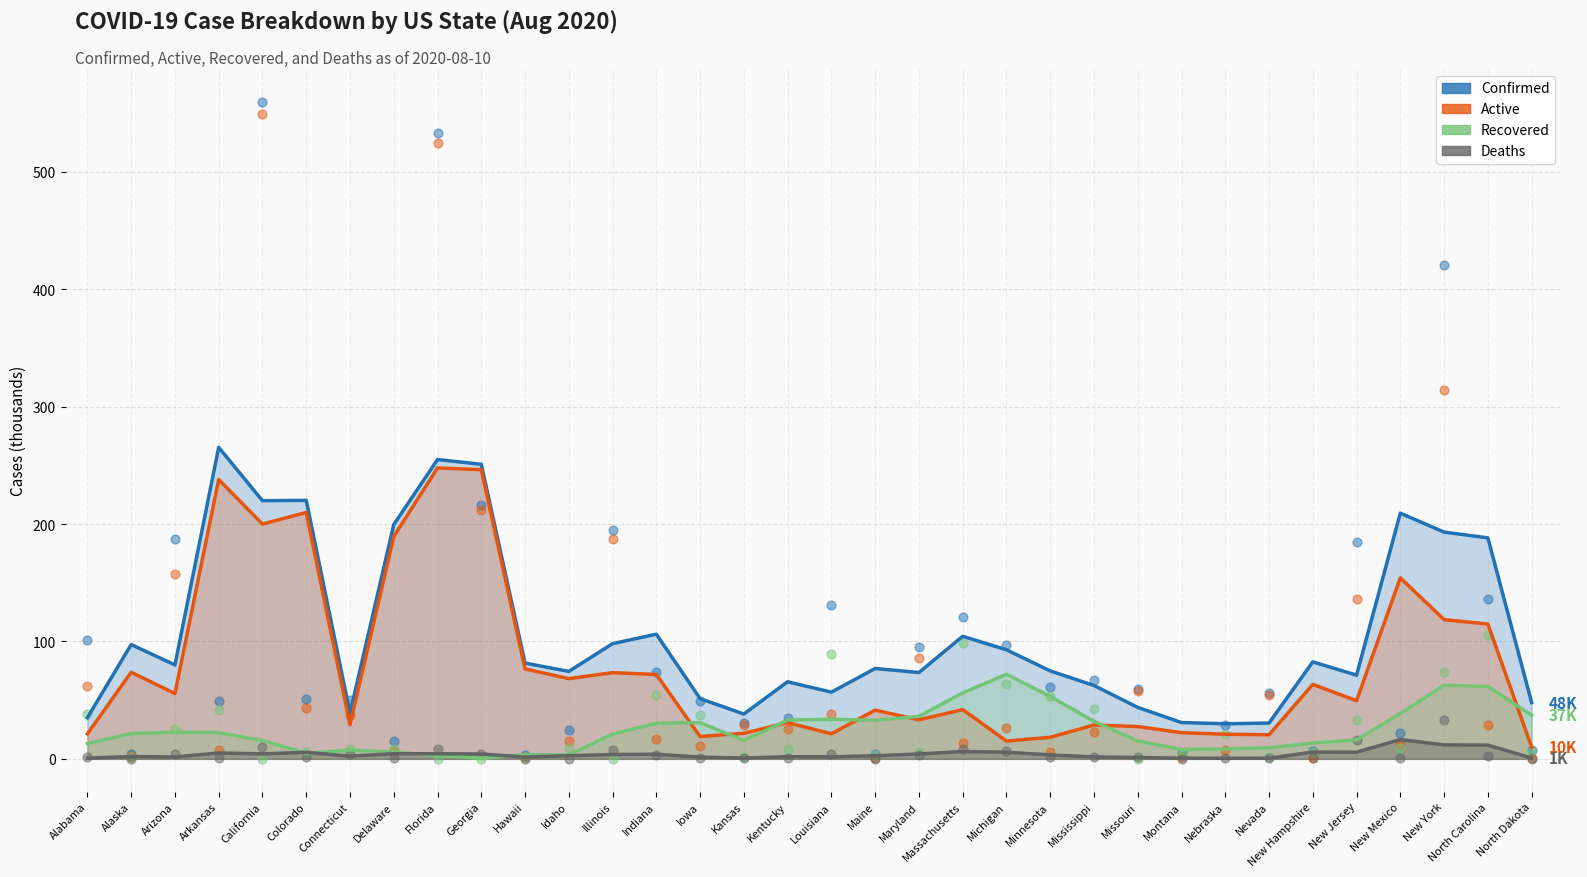

In the Active series, what Y value is closest to 274?

314.4